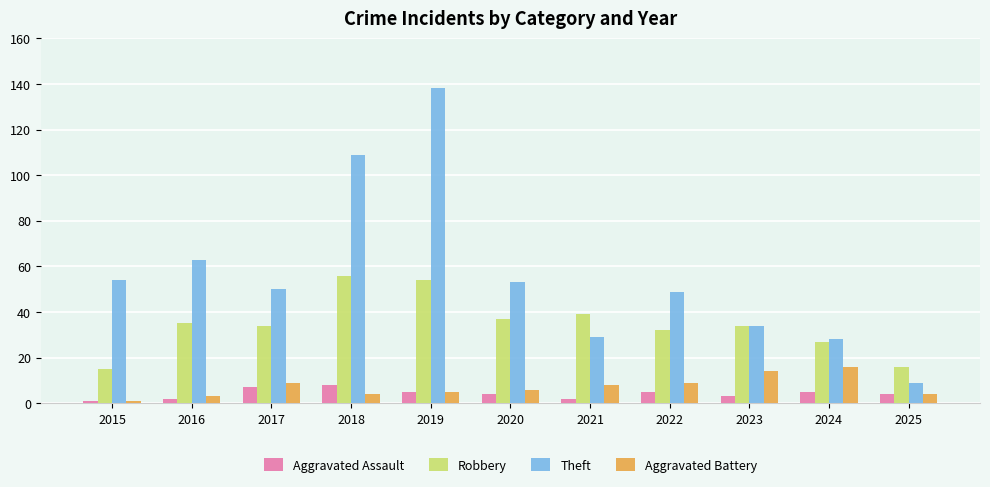

What are all the series names shown in the legend?

Aggravated Assault, Robbery, Theft, Aggravated Battery